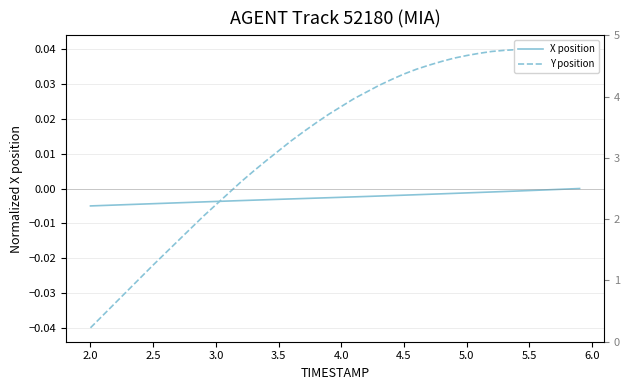

Does the chart have visible grid lines?

Yes